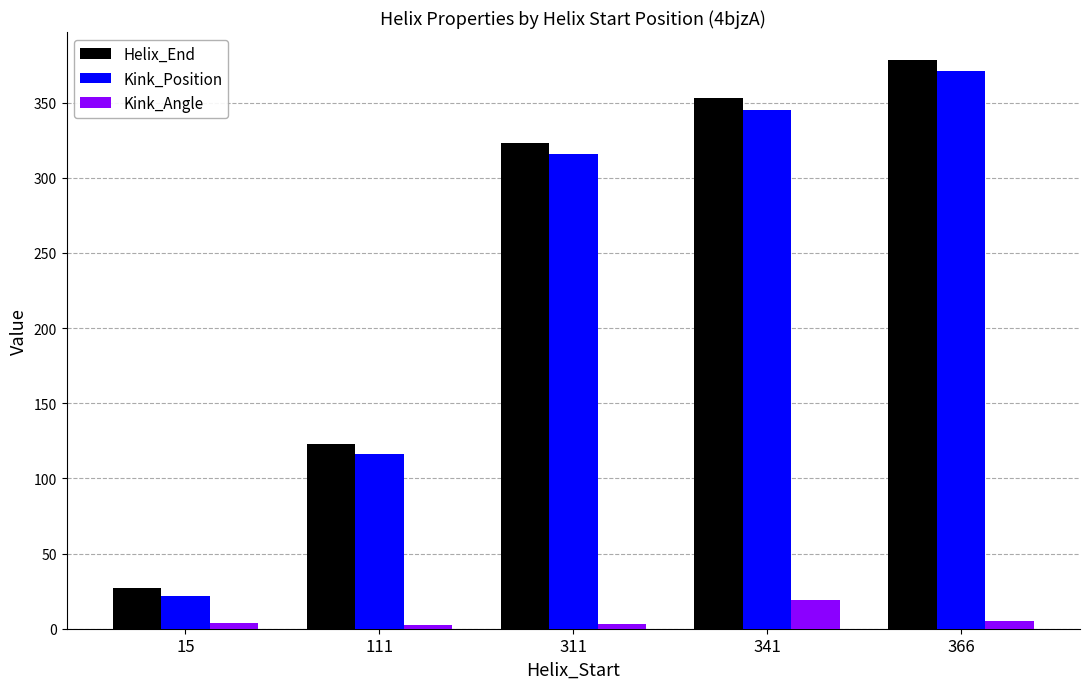

The Kink_Position series shows 437.7 at 311. True or false?

False